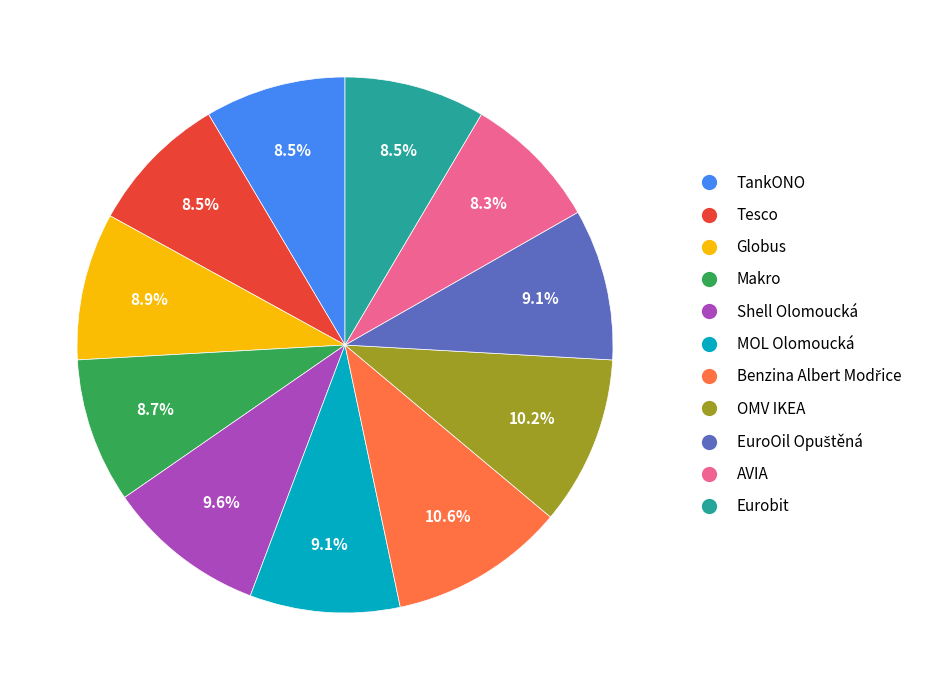

How many segments does this pie chart have?

11